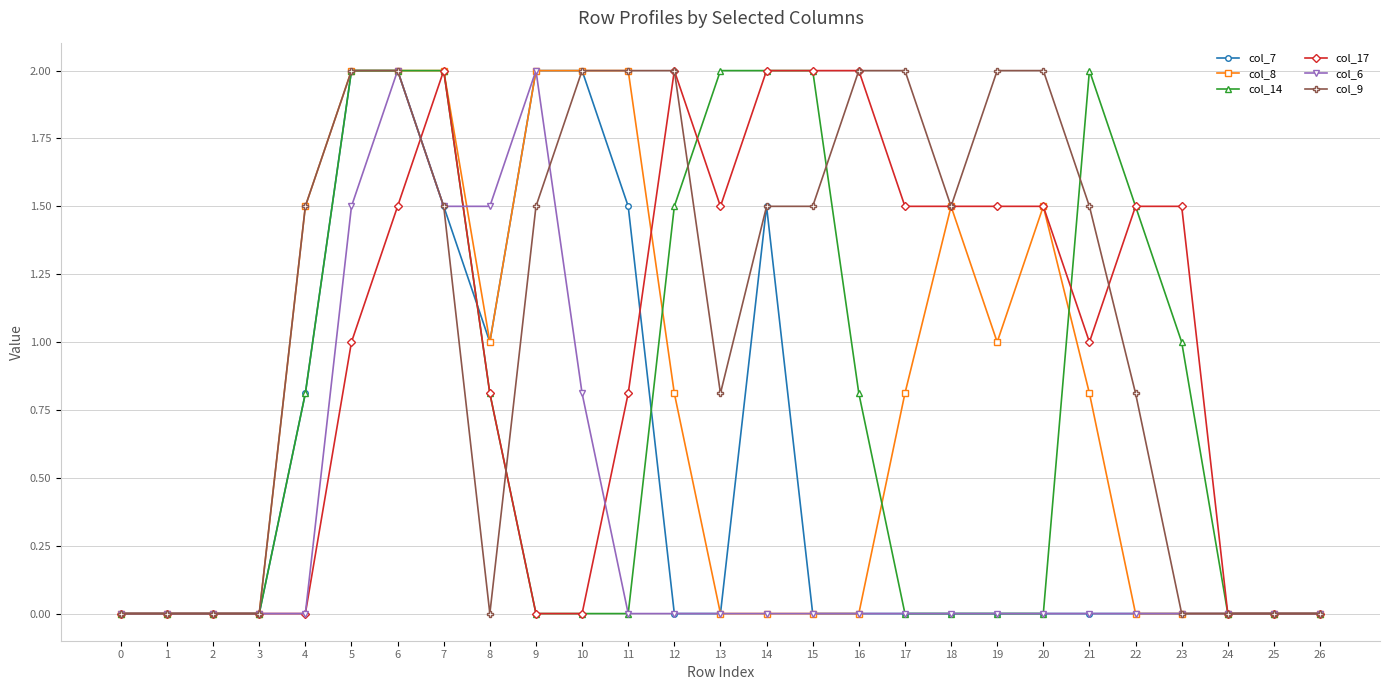

What is the total value across all series at 19?

4.5